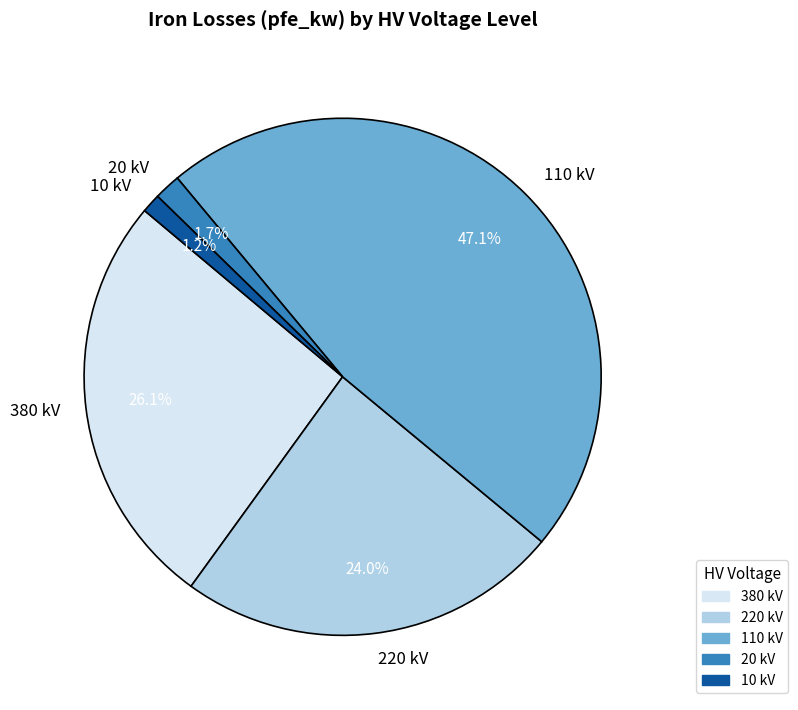

Do 10 kV and 380 kV together represent more than half of the pie?

No